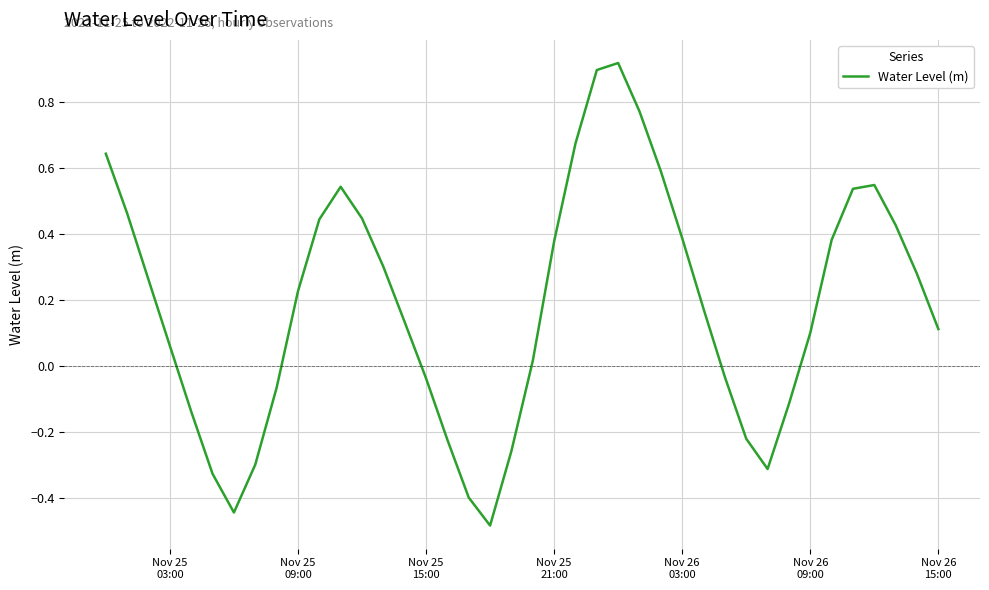

What is the smallest value displayed?

-0.5